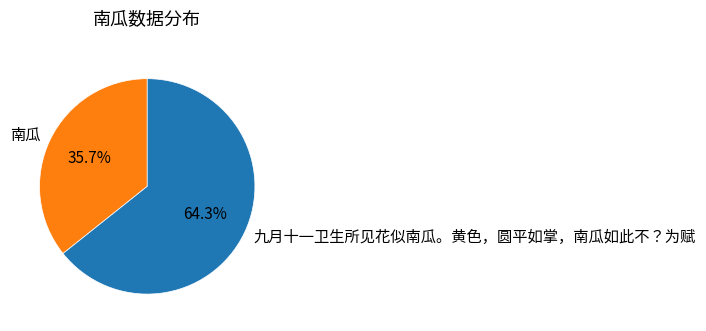

Is there a majority slice in this chart?

Yes